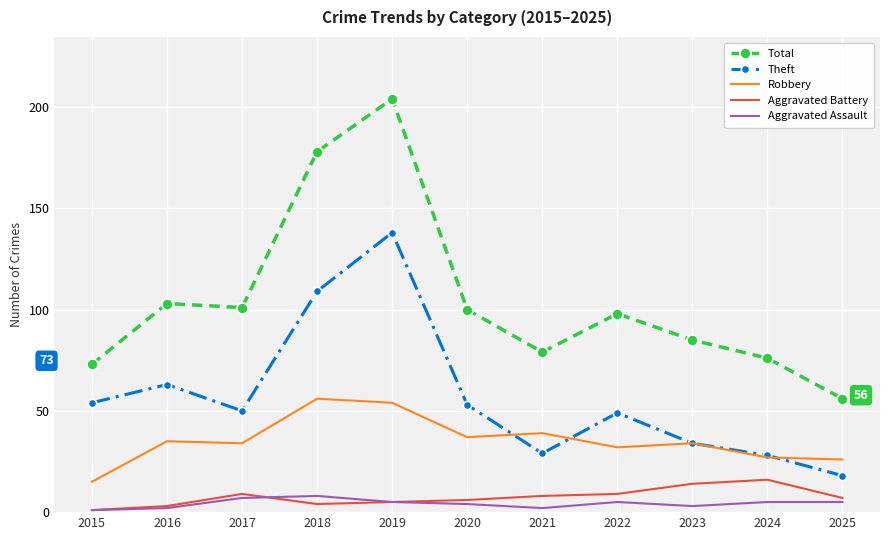

True or false: Robbery has a value of 18 at 2022.

False